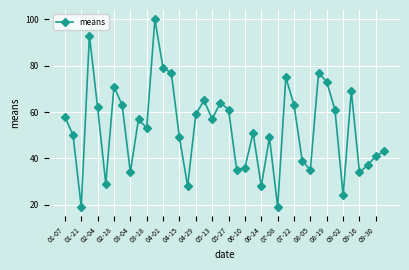

What is the value of the 15th point from the left?

49